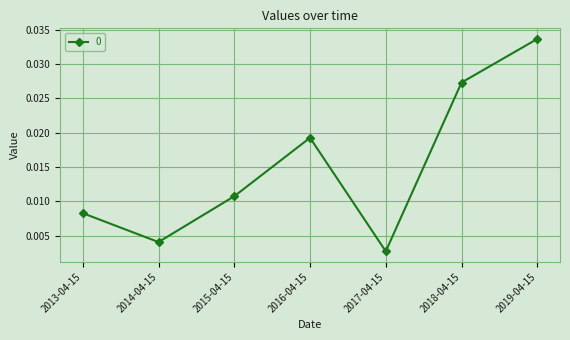

How many interior local valleys (lower than both neighbors) does the data have?

2